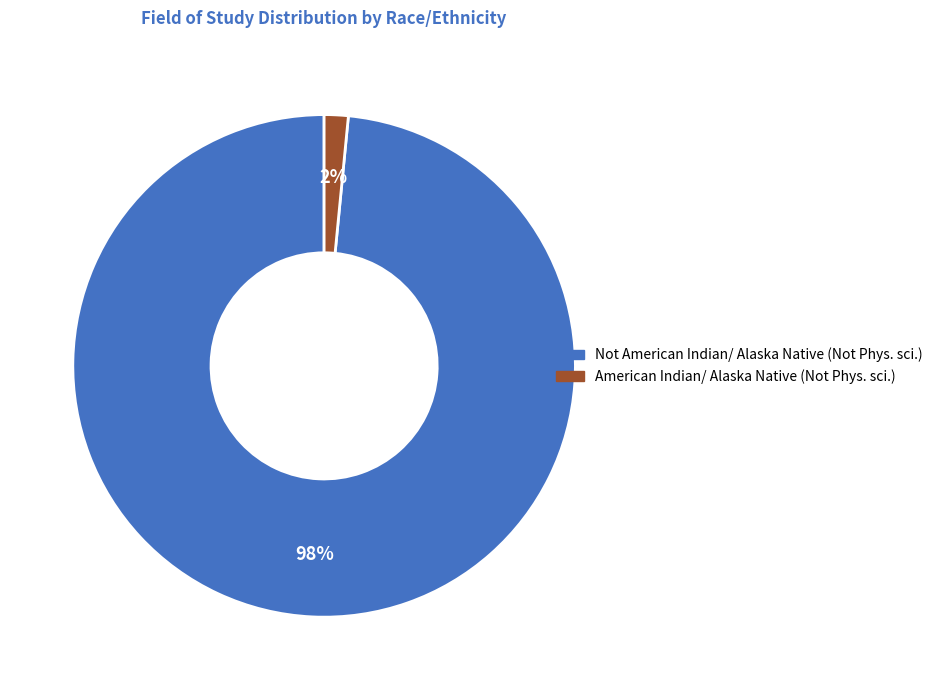

Does any single category account for the majority?

Yes